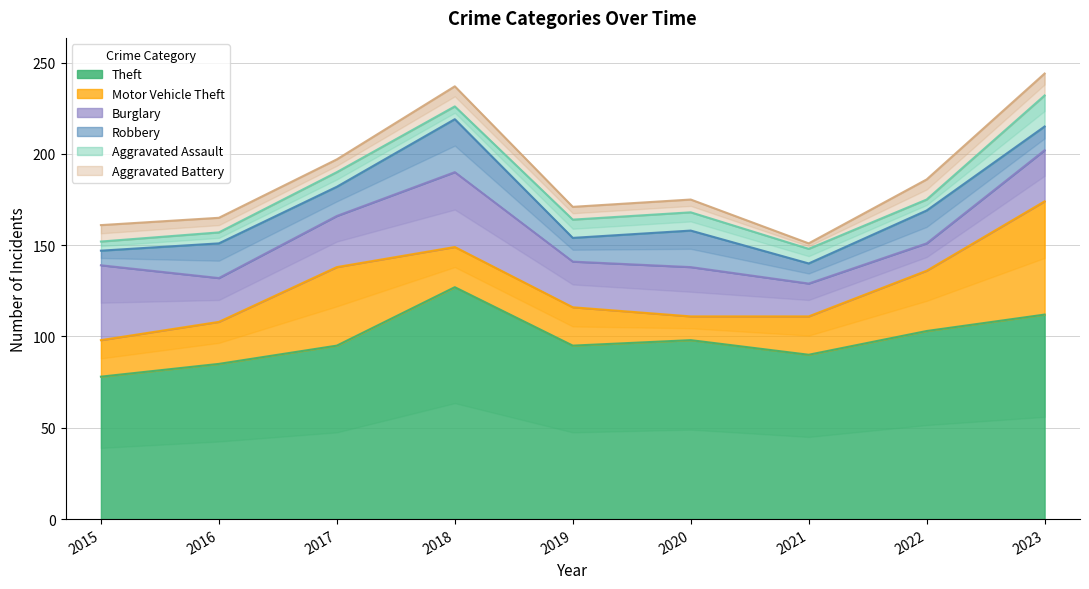

In Aggravated Battery, how many points are lower than both neighbors (excluding endpoints)?

2